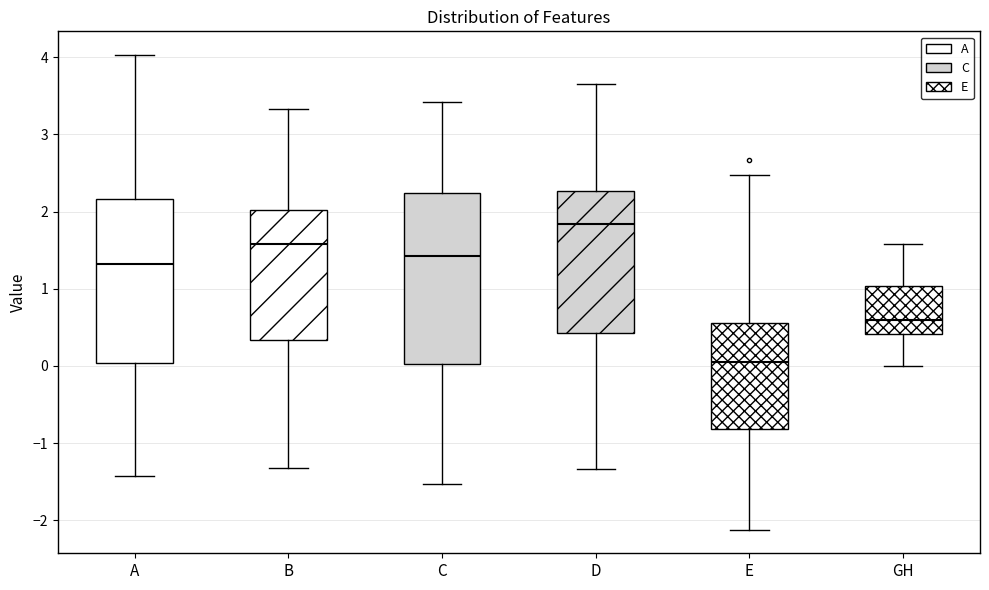

Reading left to right, transcribe this box plot: for each box, give where its median line is, the range the box spans, and where its two whiskers end, as read against the y-axis. The values are not printed on the chart, so give them approximately, as read against the axis.

A: median 1.3, box 0.0 to 2.2, whiskers -1.4 to 4.0
B: median 1.6, box 0.3 to 2.0, whiskers -1.3 to 3.3
C: median 1.4, box 0.0 to 2.2, whiskers -1.5 to 3.4
D: median 1.8, box 0.4 to 2.3, whiskers -1.3 to 3.6
E: median 0.0, box -0.8 to 0.6, whiskers -2.1 to 2.5
GH: median 0.6, box 0.4 to 1.0, whiskers 0.0 to 1.6